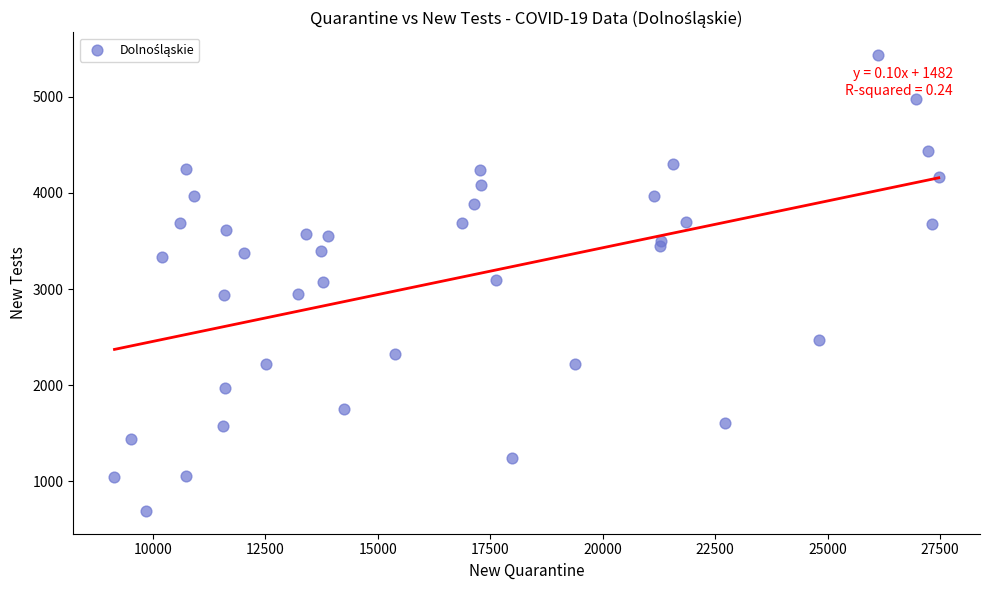

What is the range of Y values (max minus min)?

4740